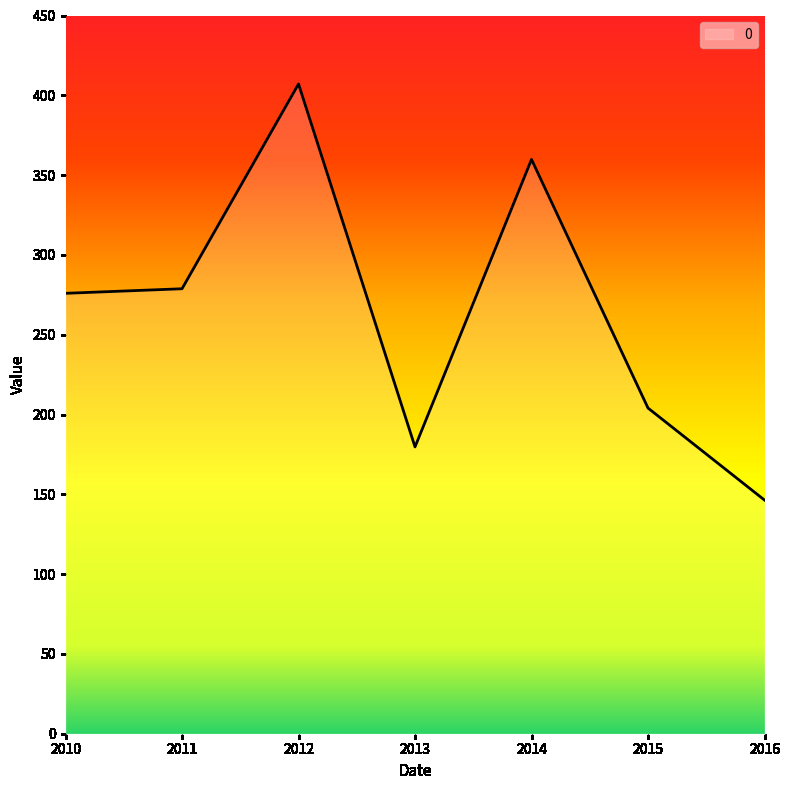

What is the ratio of the value at 2010 to the value at 2014?

0.8